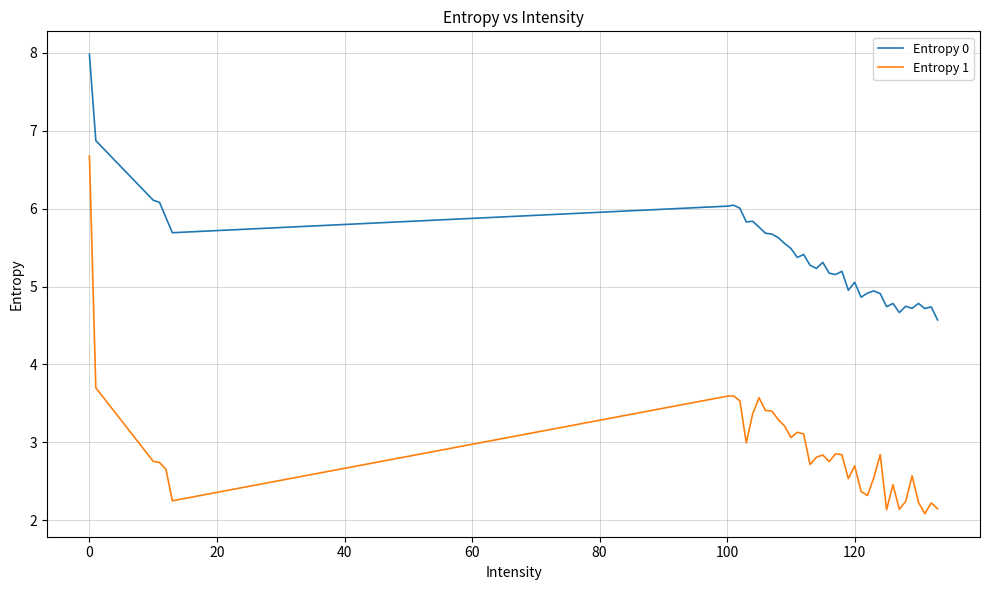

How many lines are shown in the chart?

2